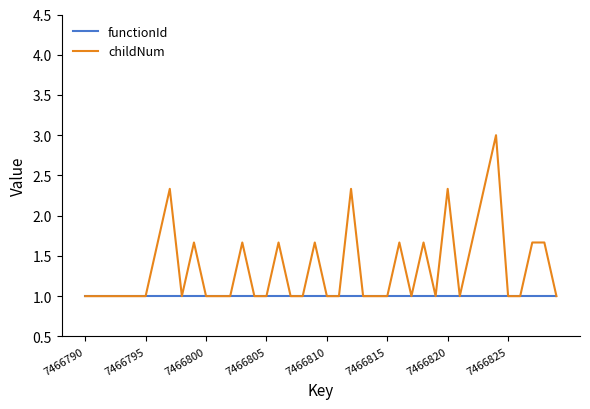

What is the maximum value shown in the chart?

3.0